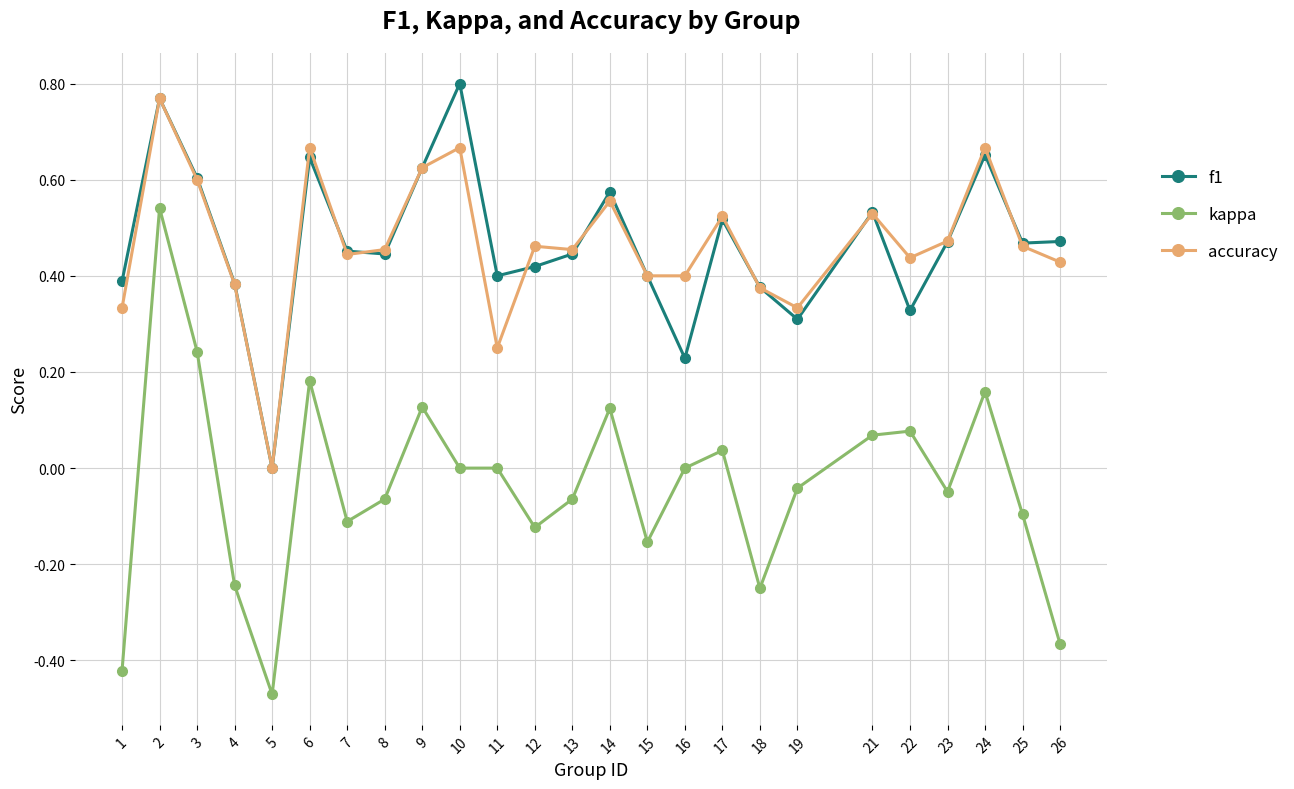

What are all the series names shown in the legend?

f1, kappa, accuracy